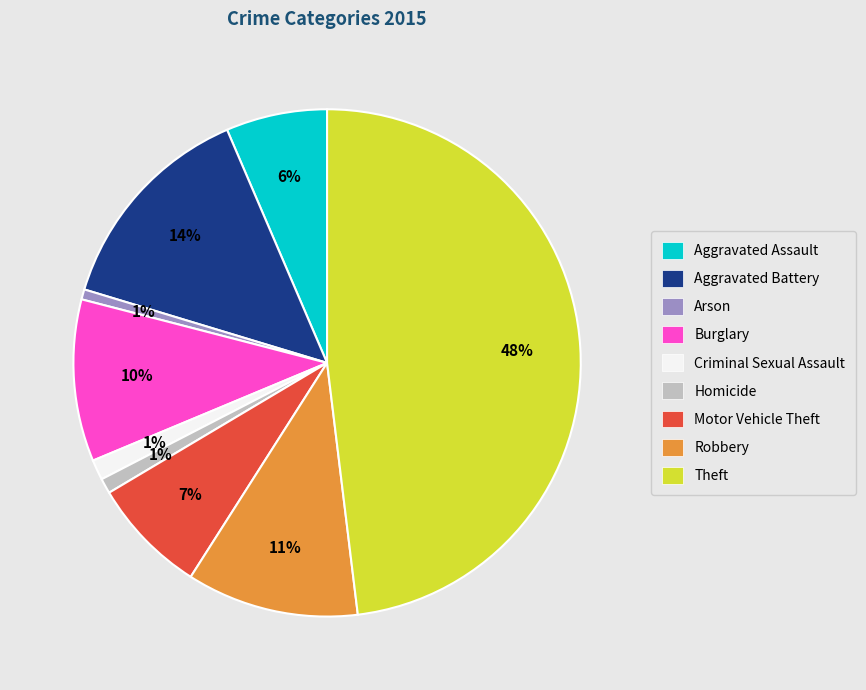

Which slice is the largest?

Theft